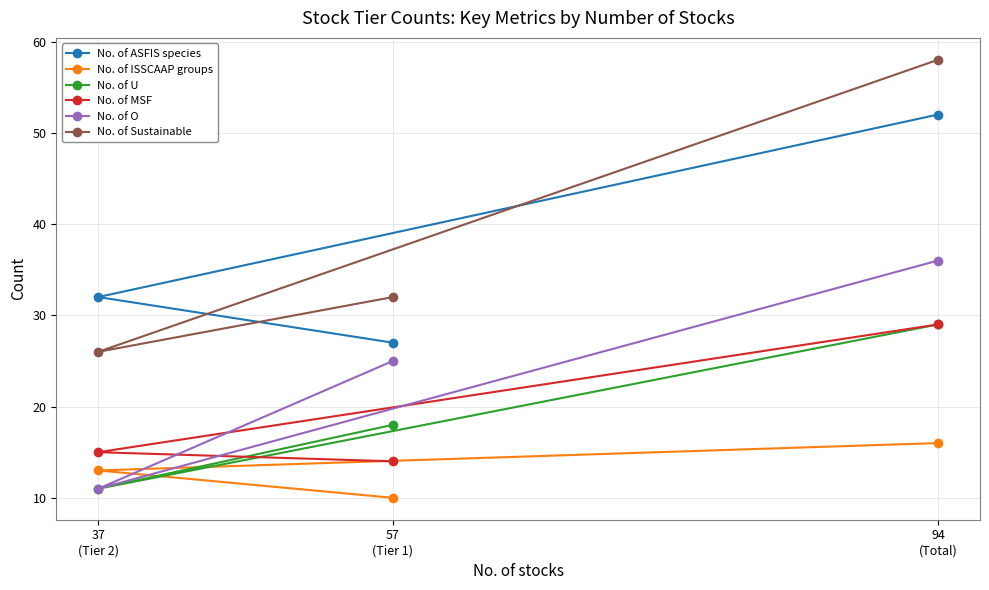

True or false: No. of ISSCAAP groups has a value of 21 at 94
(Total).

False